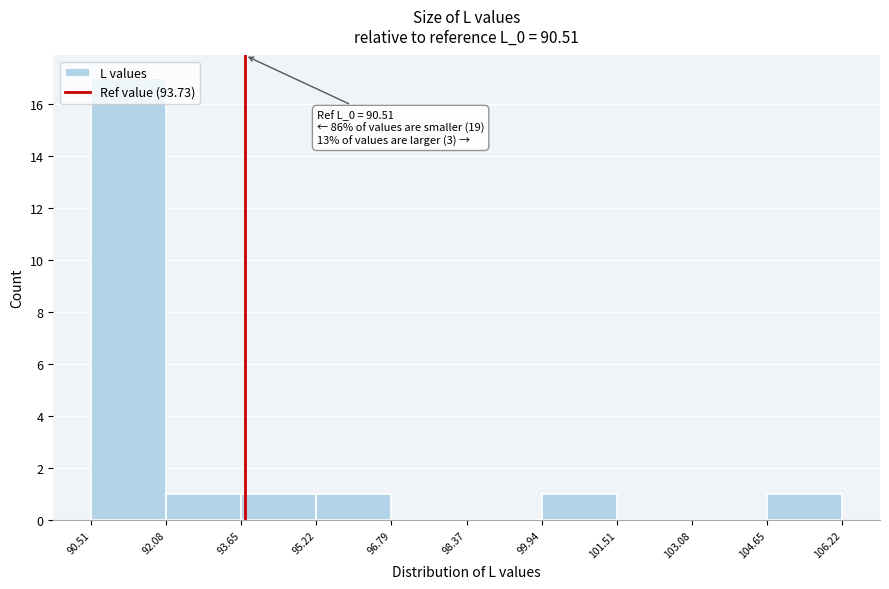

Over which range of the x-axis is the bar tallest?

90.51 to 92.08